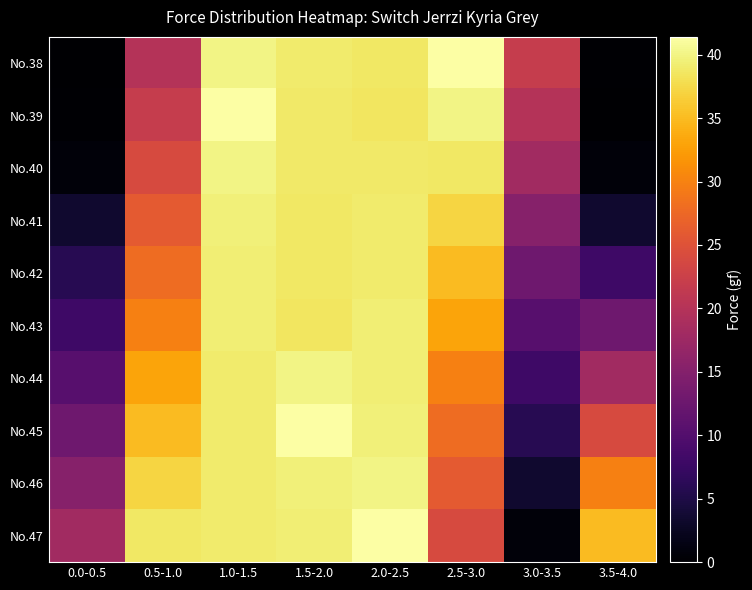

At how many categories does at least one series exceed 3?

8